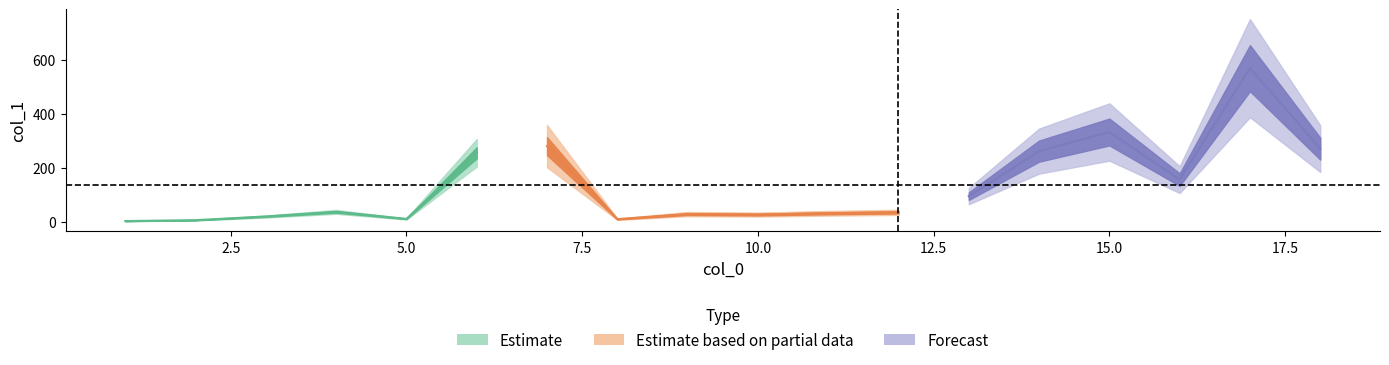

At which category does the chart reach its peak across all series?

17